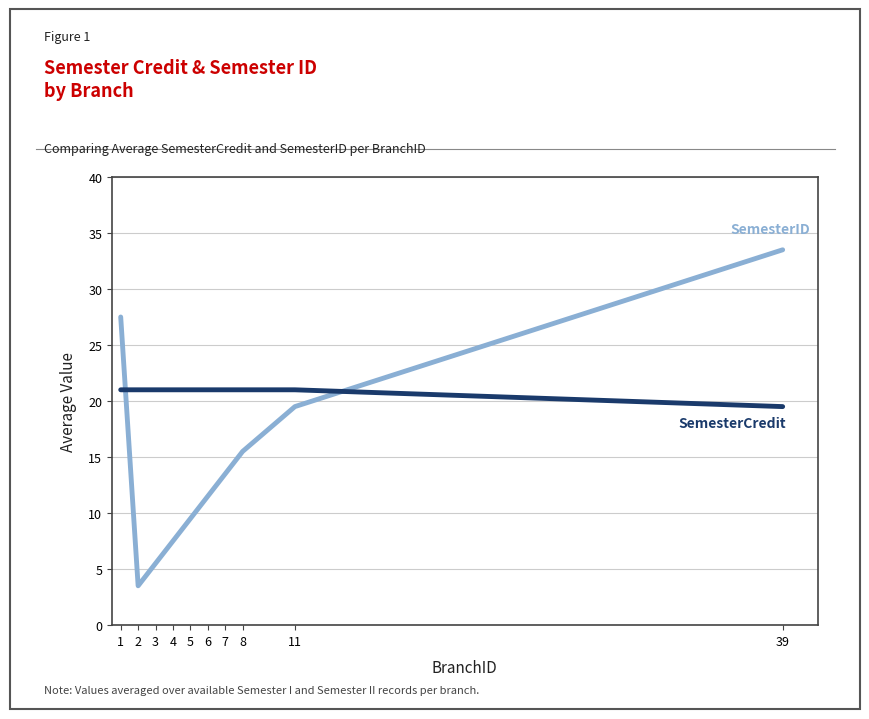

What is the total value across all series at 7?

34.5